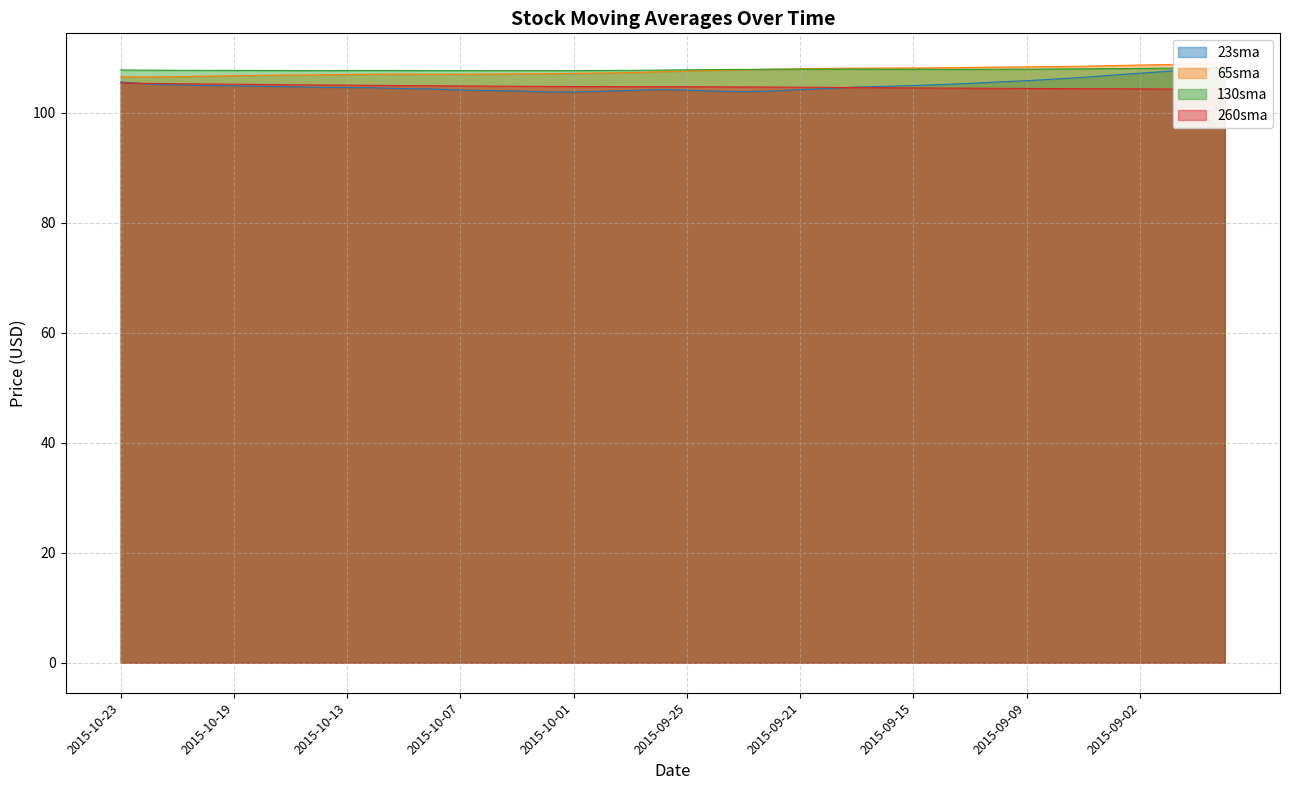

Which has a higher value, 2015-10-23 or 2015-10-06?

2015-10-23